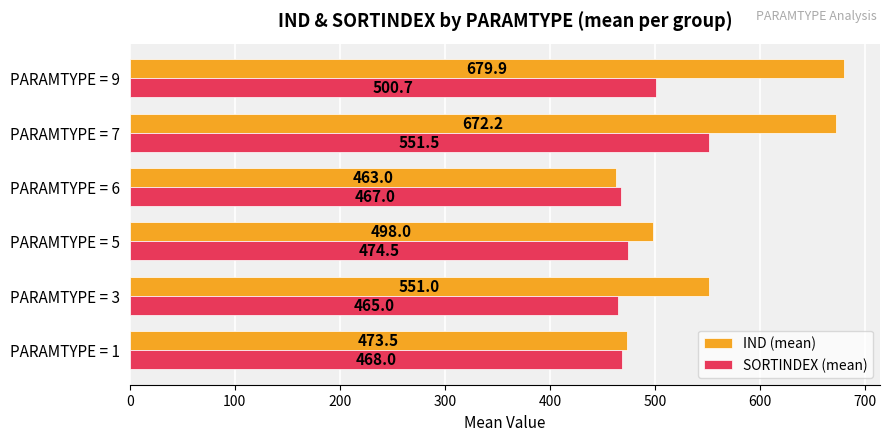

Where is SORTINDEX (mean) nearest to the value 508?

PARAMTYPE = 9